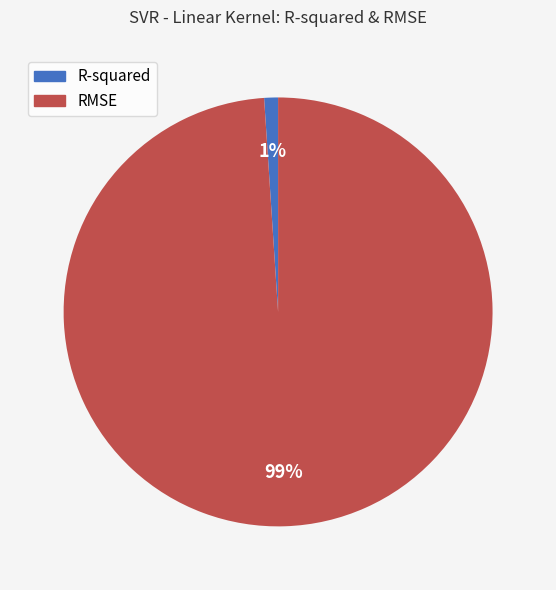

Which category has the biggest portion of the pie?

RMSE